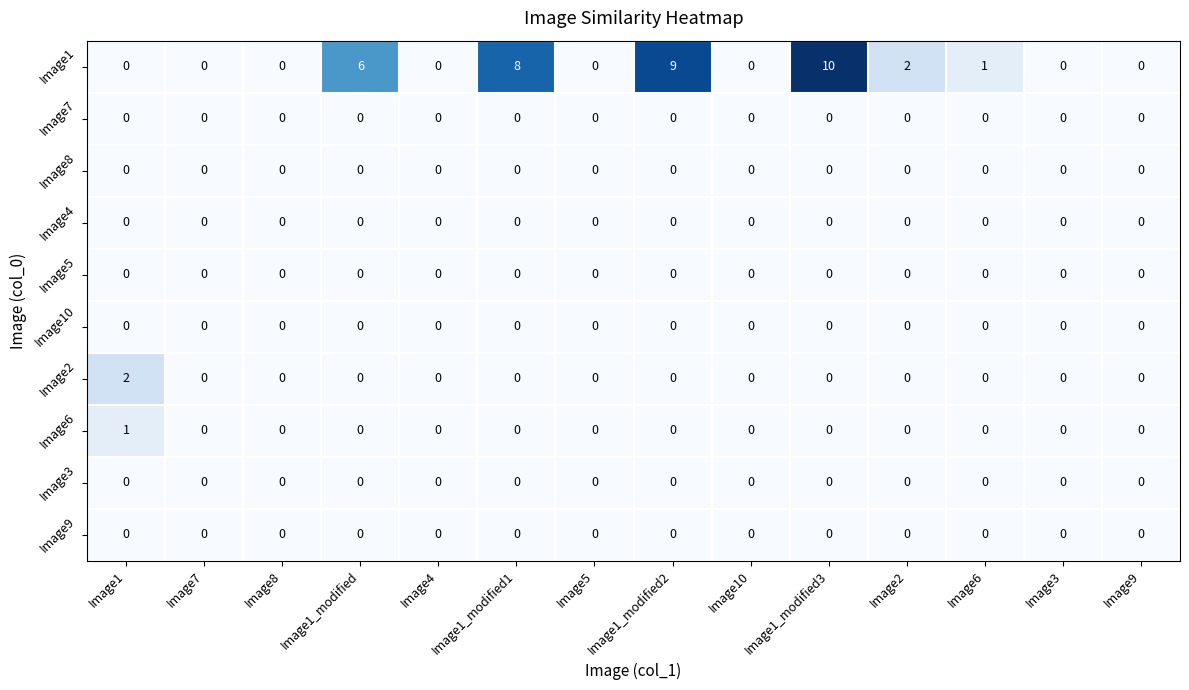

Which series has the largest range (max minus min)?

Image1